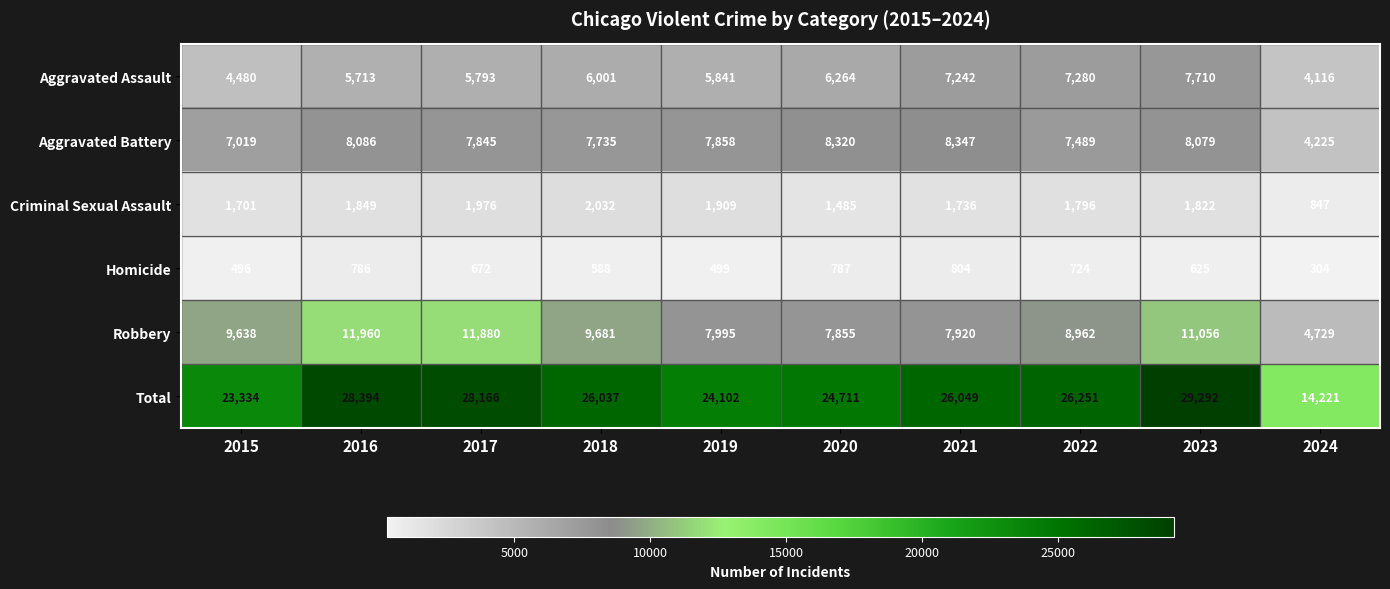

What is the total value across all series at 2023?

58584